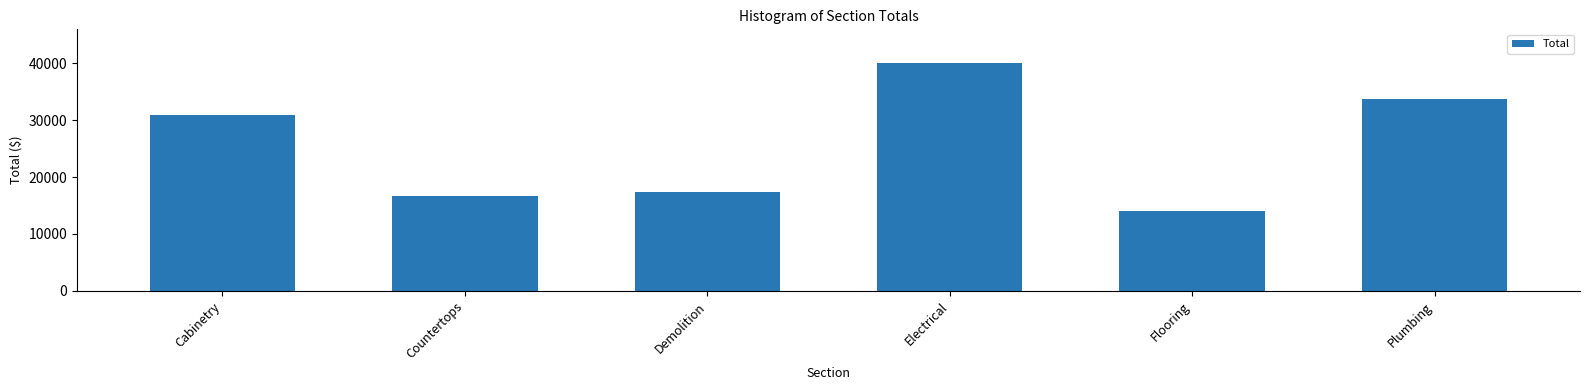

What is the difference between the values at Demolition and Plumbing?

16362.5